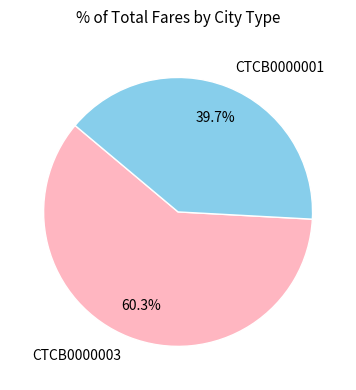

How many slices are in this pie chart?

2